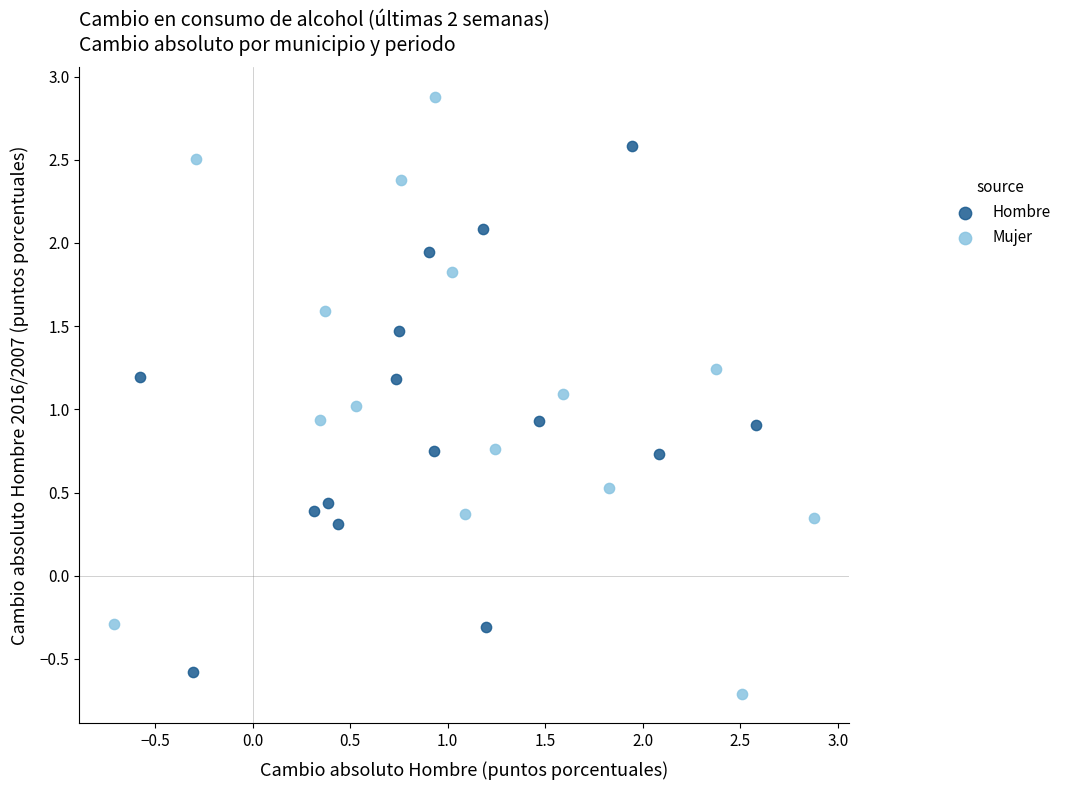

Which series has the largest Y range (max minus min)?

Mujer